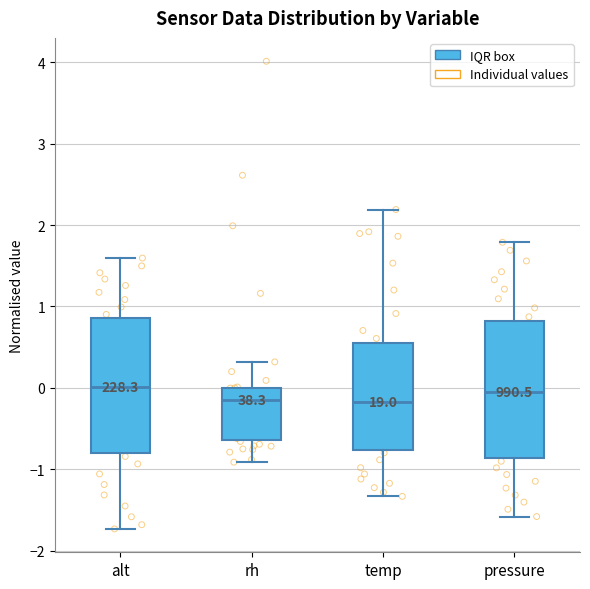

Where is the upper edge of the box for pressure on the y-axis? The values are not printed on the chart, so give them approximately, as read against the axis.

0.8